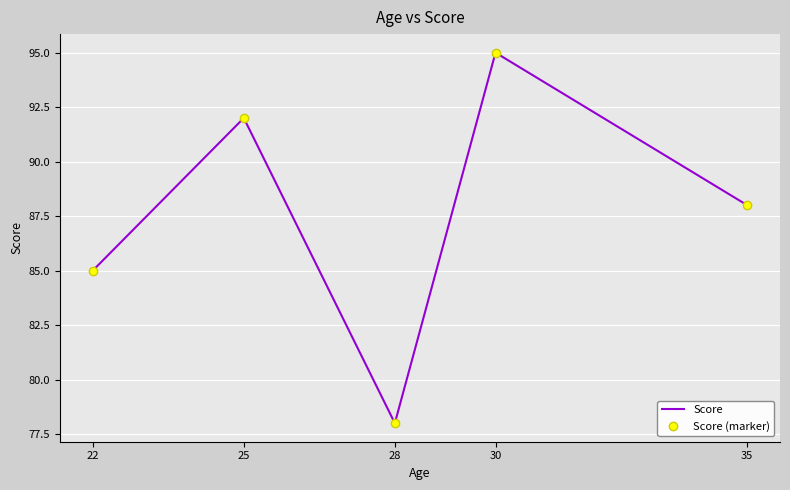

Reading left to right, extract all data points from this chart.

Score: 85	92	78	95	88
Score (marker): 85	92	78	95	88